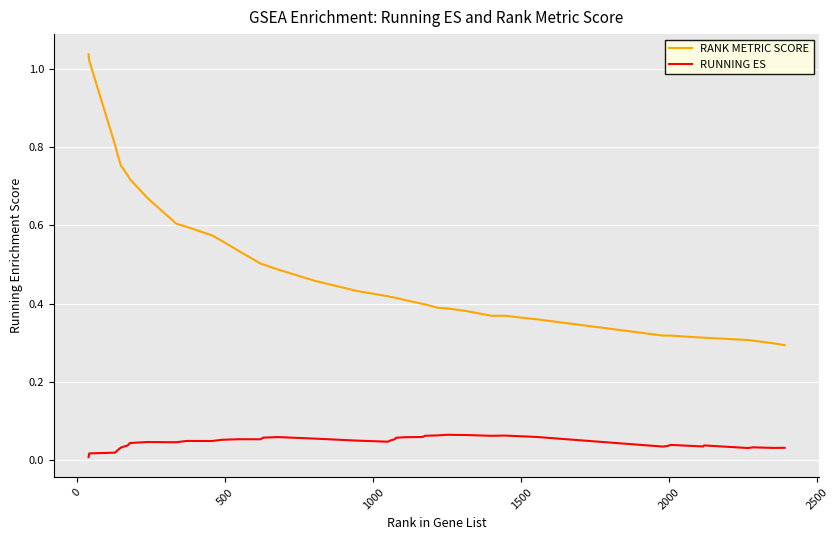

Which series has the largest range (max minus min)?

RANK METRIC SCORE